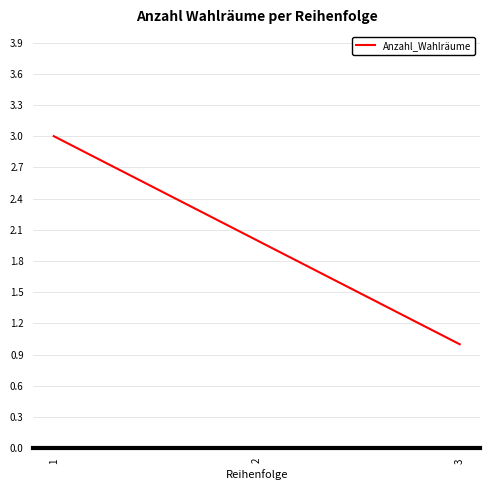

What is the change in value from 1 to 2?

-1